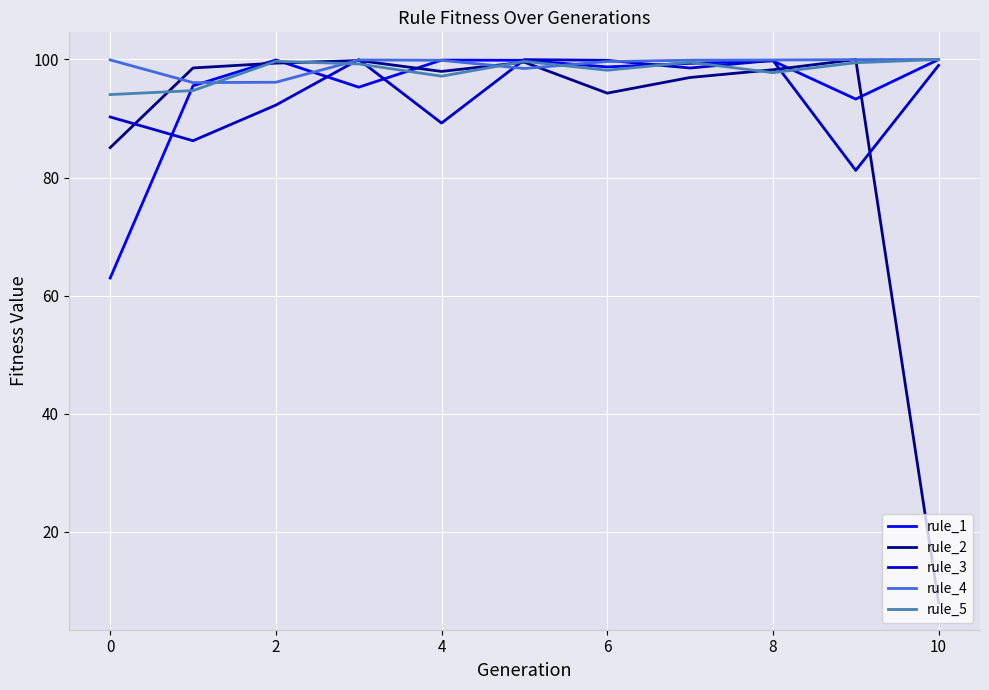

Which series has the widest spread of values?

rule_2